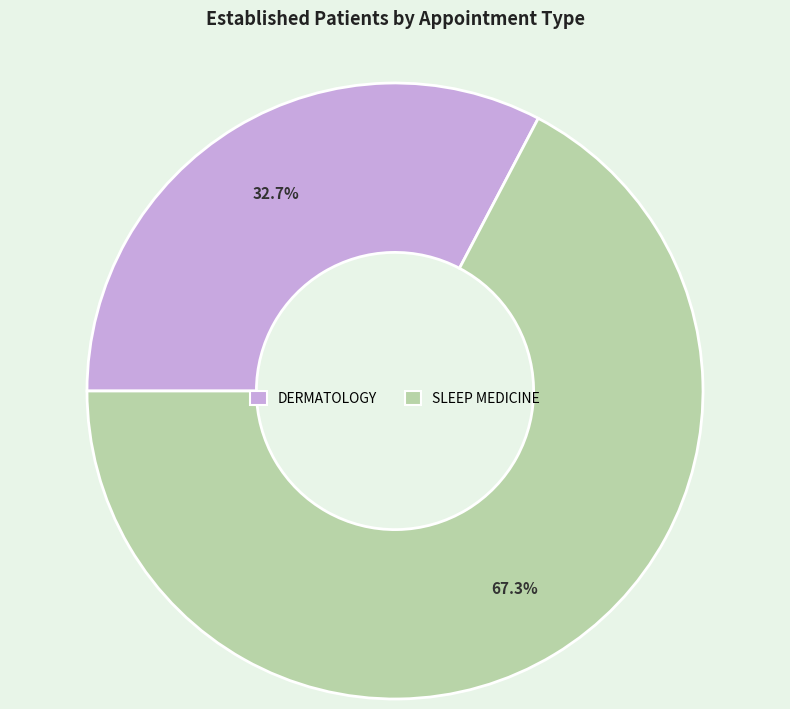

Which has a higher value, DERMATOLOGY or SLEEP MEDICINE?

SLEEP MEDICINE